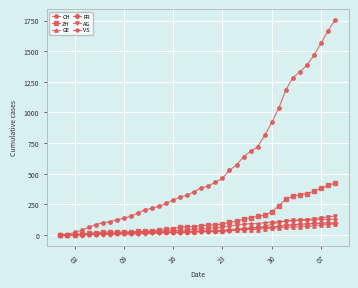

What is the highest value of the ZH series?

423